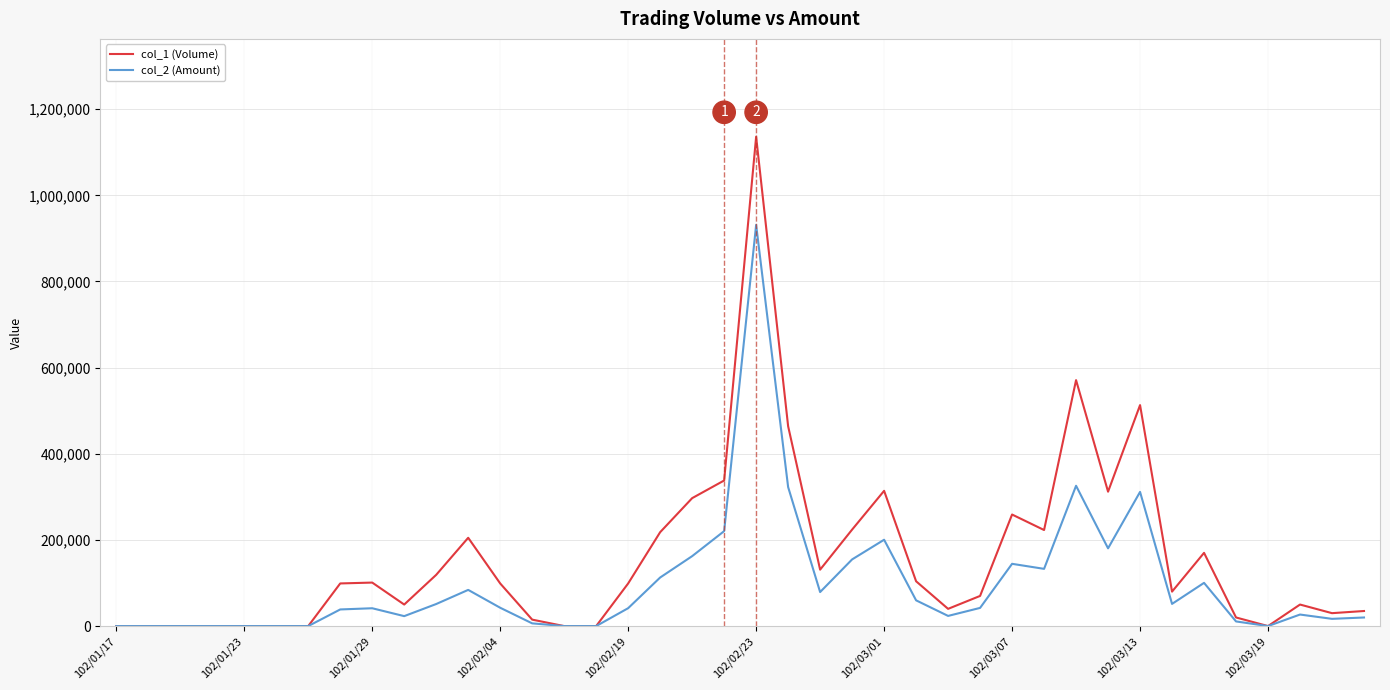

What are all the series names shown in the legend?

col_1 (Volume), col_2 (Amount)